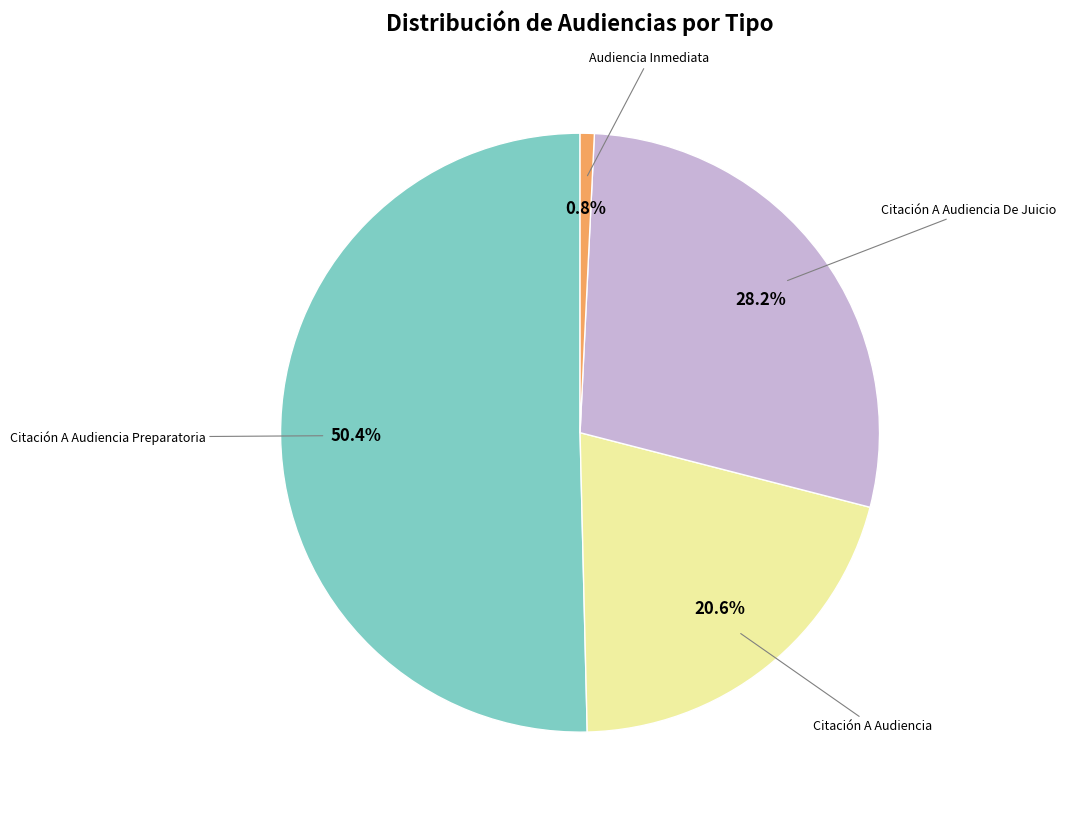

Is there any slice that represents more than half of the pie?

Yes